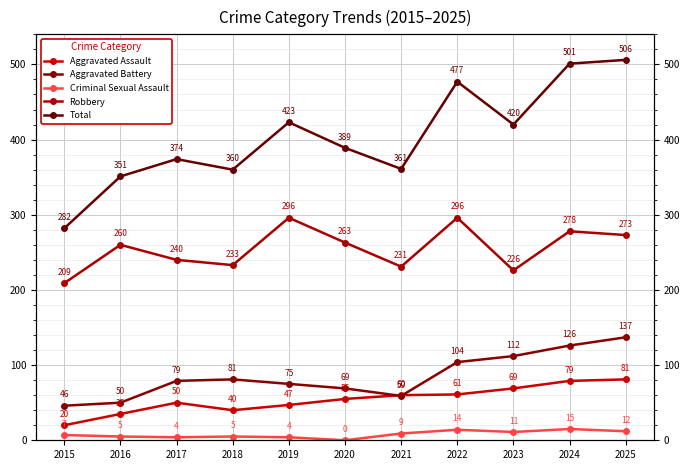

What is the greatest value displayed?

506